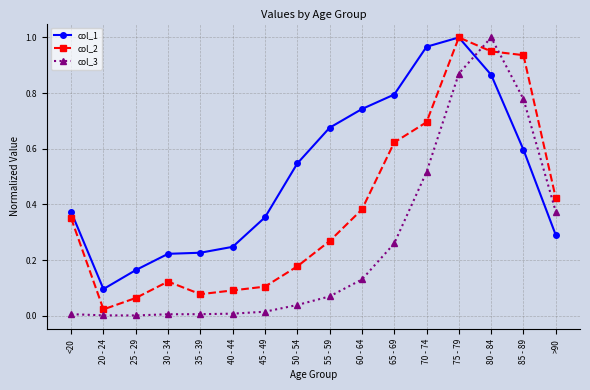

At how many categories does at least one series exceed 0?

16